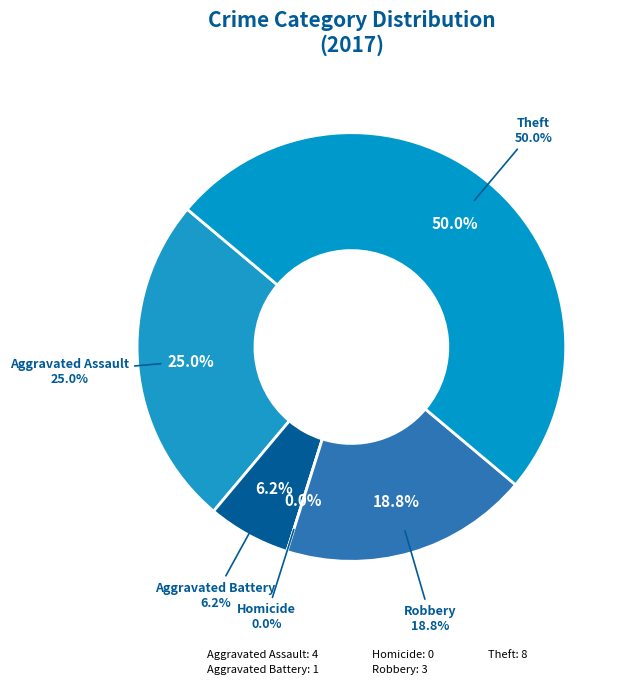

Rank the categories by value from highest to lowest.

Theft, Aggravated Assault, Robbery, Aggravated Battery, Homicide